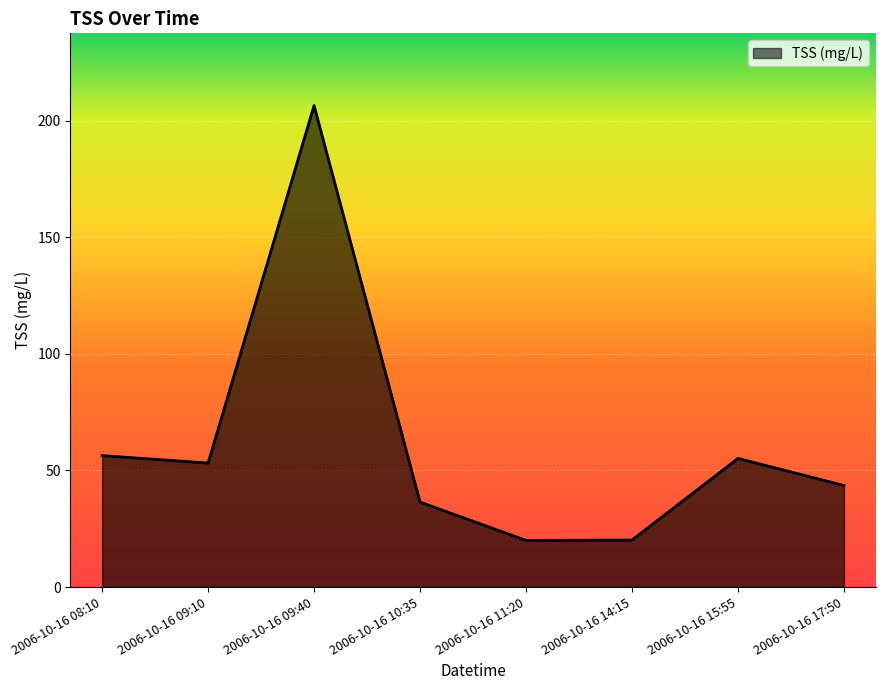

What is the smallest value displayed?

20.0